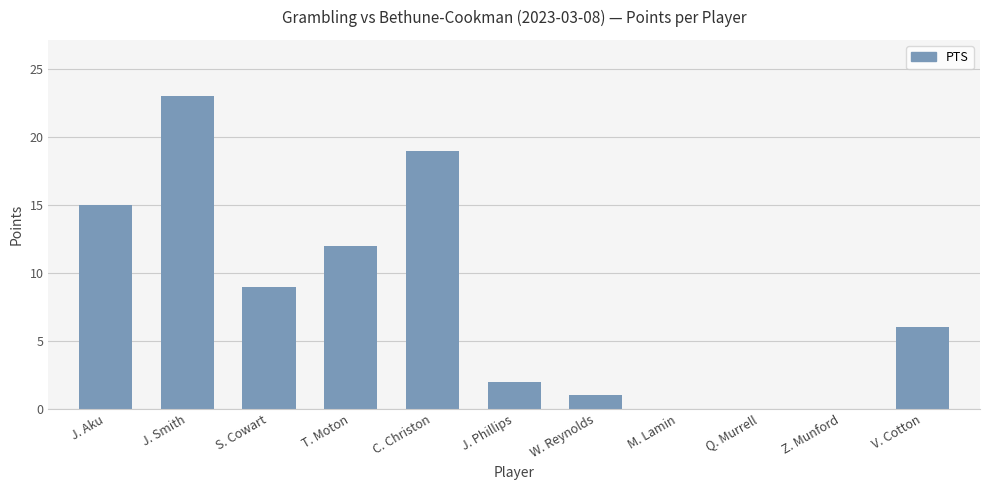

Reading left to right, extract all data points from this chart.

15	23	9	12	19	2	1	0	0	0	6